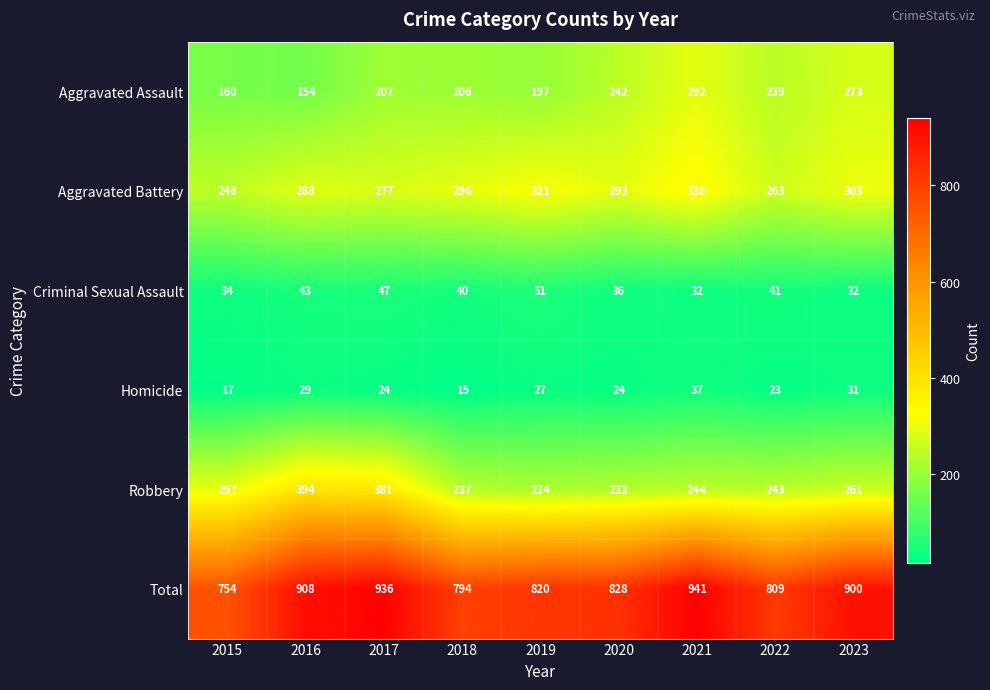

At which category is the sum across all series the highest?

2021